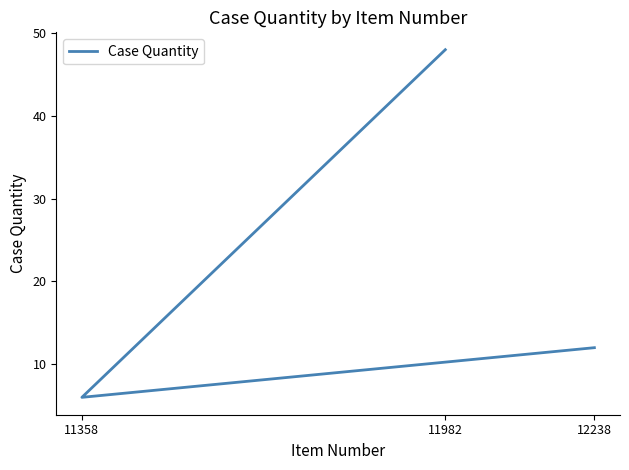

Count the number of categories in the chart.

3